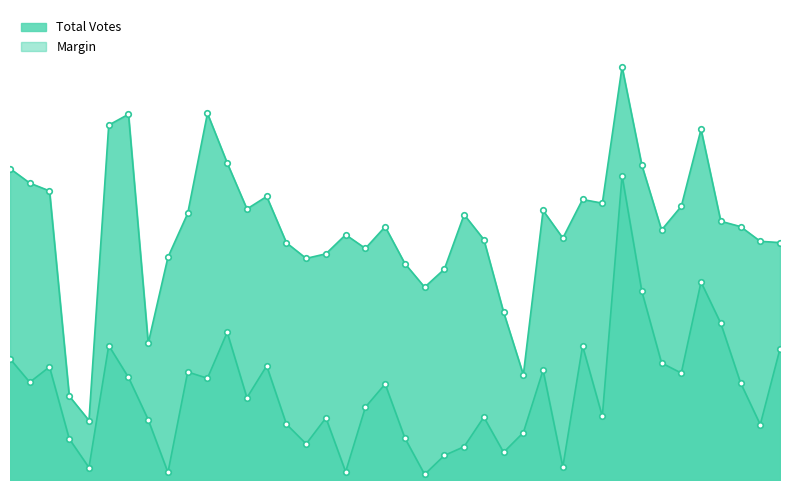

The Margin series shows 44697 at 4. True or false?

False